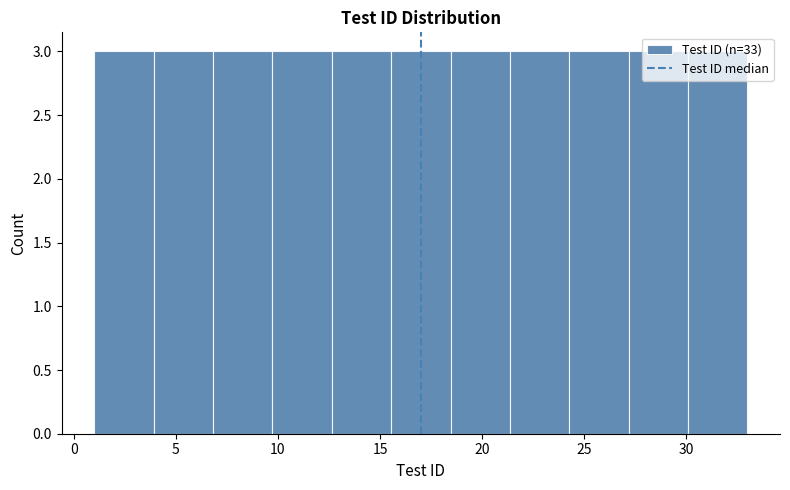

Reading left to right, transcribe this chart: for each bar, give the range it covers on the x-axis and its height. Neither the bar edges nor the heights are printed on the chart, so give them approximately, as read against the axes.

1.0 to 4.0: 3
4.0 to 7.0: 3
7.0 to 9.5: 3
9.5 to 12.5: 3
12.5 to 15.5: 3
15.5 to 18.5: 3
18.5 to 21.5: 3
21.5 to 24.5: 3
24.5 to 27.0: 3
27.0 to 30.0: 3
30.0 to 33.0: 3